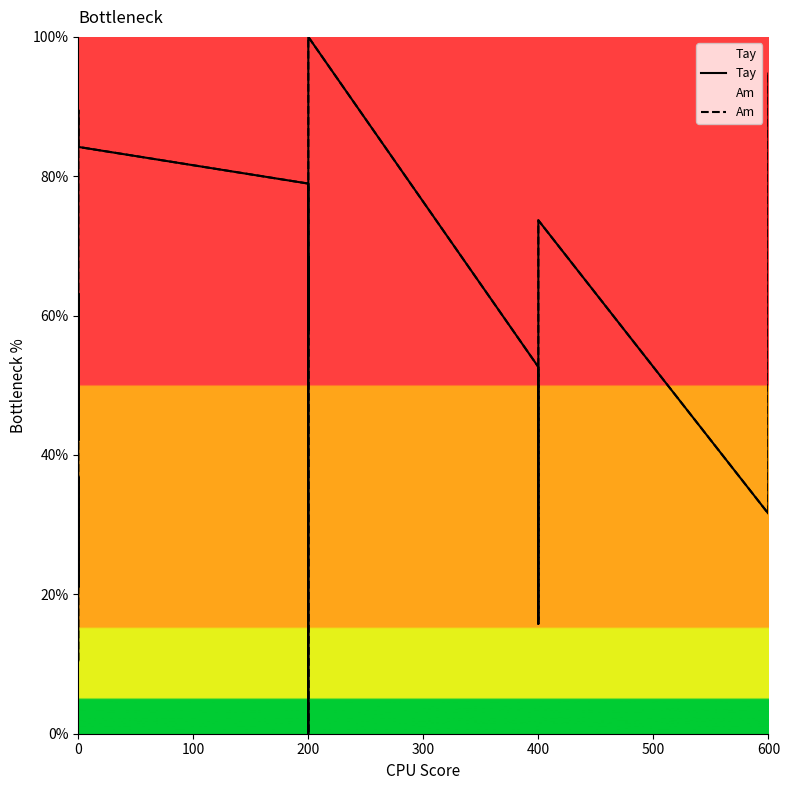

Which series changed the most between 0 and 400?

Am